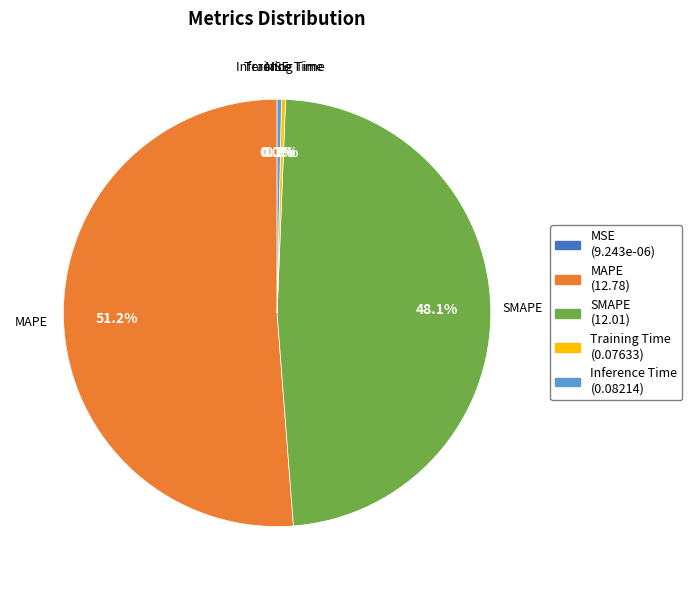

Do SMAPE (12.01) and Training Time (0.07633) together represent more than half of the pie?

No